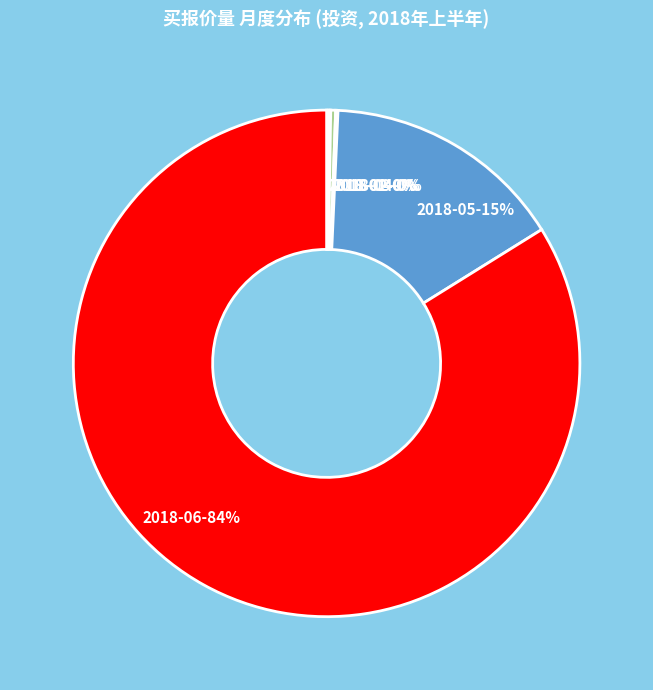

Which category accounts for the majority?

2018-06